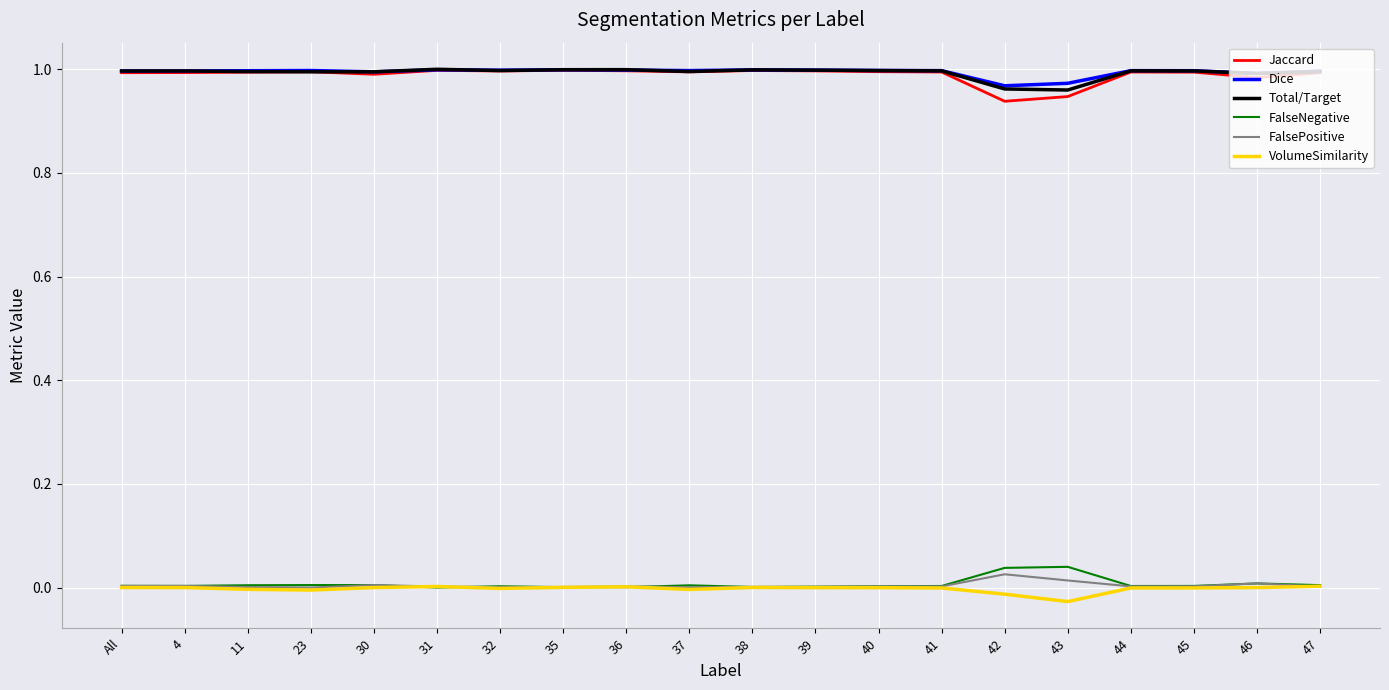

How many distinct data groups are displayed?

6